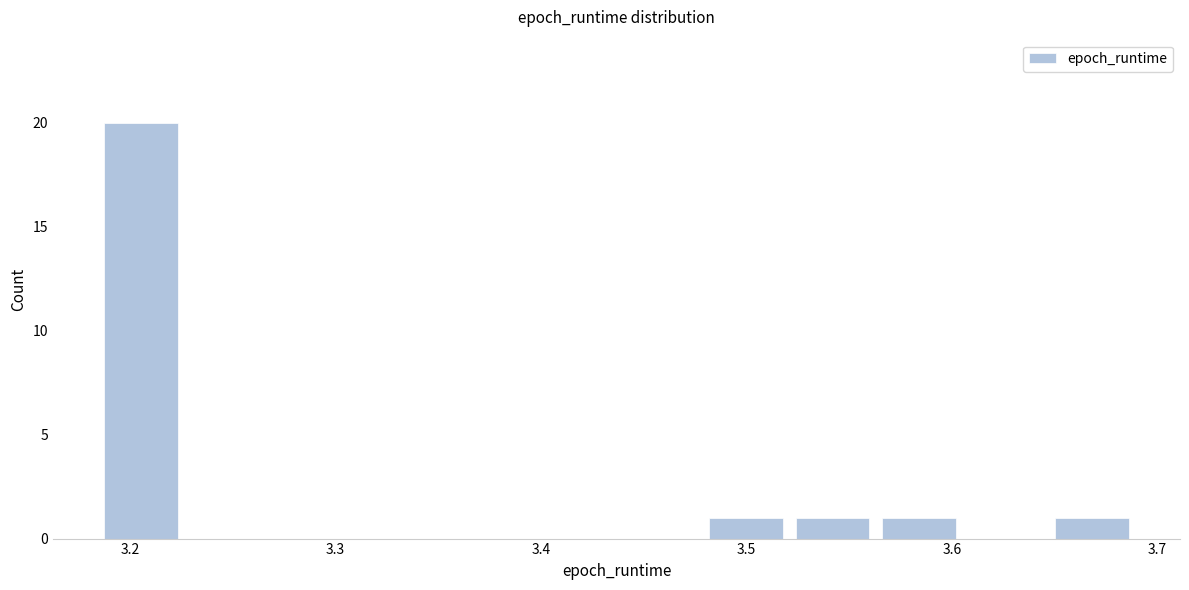

Reading left to right, transcribe this chart: for each bar, give the range it covers on the x-axis and its height. Neither the bar edges nor the heights are printed on the chart, so give them approximately, as read against the axes.

3.18 to 3.23: 20
3.23 to 3.27: 0
3.27 to 3.31: 0
3.31 to 3.35: 0
3.35 to 3.39: 0
3.39 to 3.44: 0
3.44 to 3.48: 0
3.48 to 3.52: 1
3.52 to 3.56: 1
3.56 to 3.60: 1
3.60 to 3.65: 0
3.65 to 3.69: 1